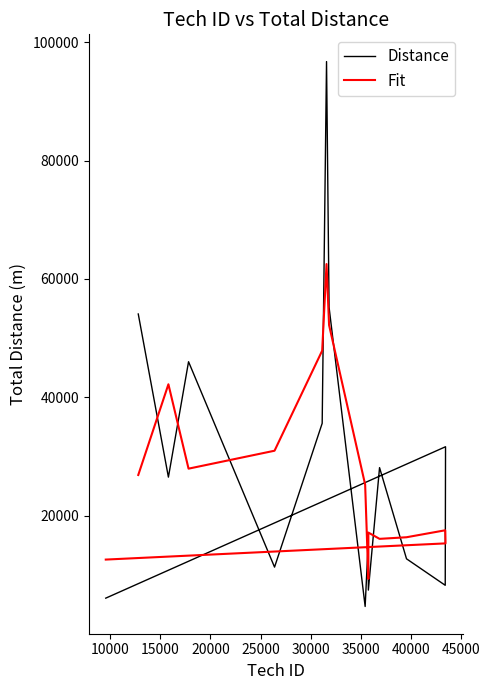

Which series has the largest total across all categories?

Distance